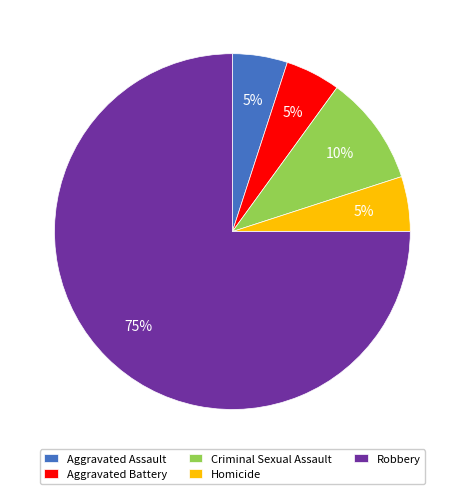

Combined, do Aggravated Battery and Aggravated Assault account for over 50%?

No